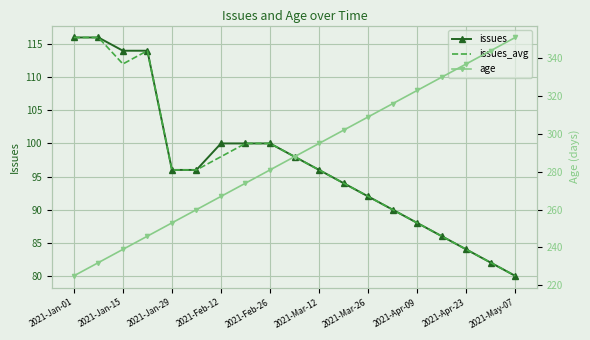

The value of issues at 2021-Apr-09 is 88. True or false?

True